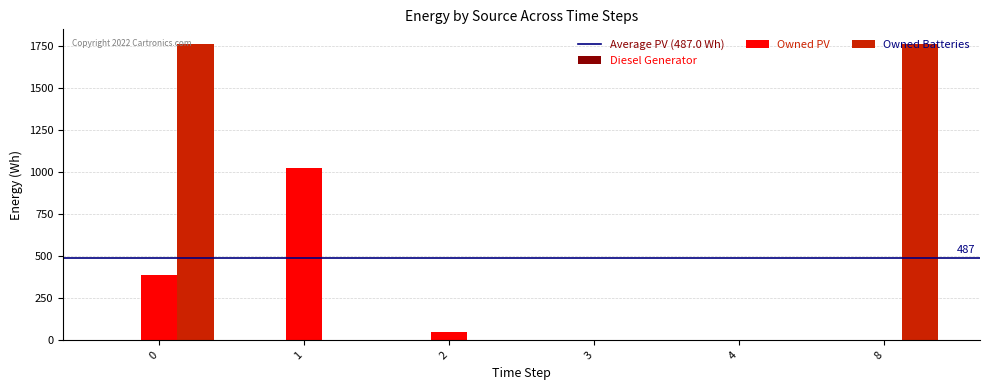

How many distinct data groups are displayed?

2